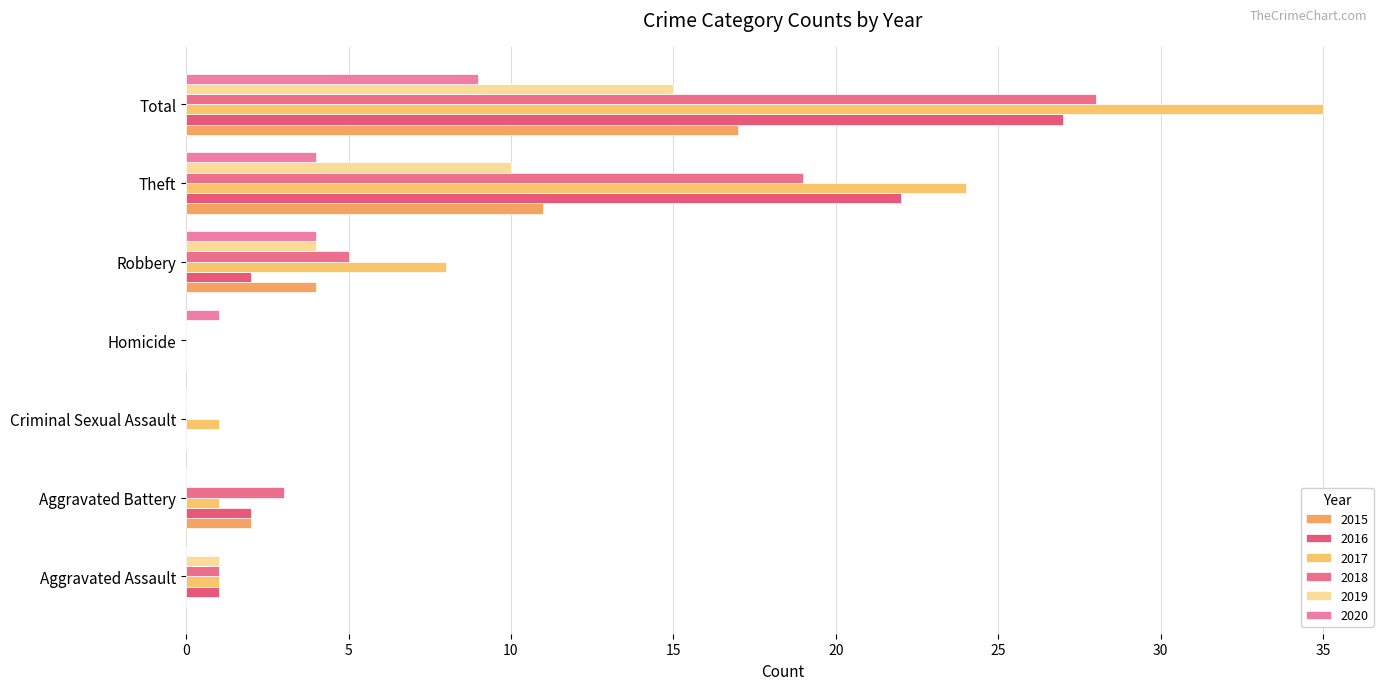

Reading left to right, transcribe all the data shown in this chart.

2015: Aggravated Assault=0	Aggravated Battery=2	Criminal Sexual Assault=0	Homicide=0	Robbery=4	Theft=11	Total=17
2016: Aggravated Assault=1	Aggravated Battery=2	Criminal Sexual Assault=0	Homicide=0	Robbery=2	Theft=22	Total=27
2017: Aggravated Assault=1	Aggravated Battery=1	Criminal Sexual Assault=1	Homicide=0	Robbery=8	Theft=24	Total=35
2018: Aggravated Assault=1	Aggravated Battery=3	Criminal Sexual Assault=0	Homicide=0	Robbery=5	Theft=19	Total=28
2019: Aggravated Assault=1	Aggravated Battery=0	Criminal Sexual Assault=0	Homicide=0	Robbery=4	Theft=10	Total=15
2020: Aggravated Assault=0	Aggravated Battery=0	Criminal Sexual Assault=0	Homicide=1	Robbery=4	Theft=4	Total=9